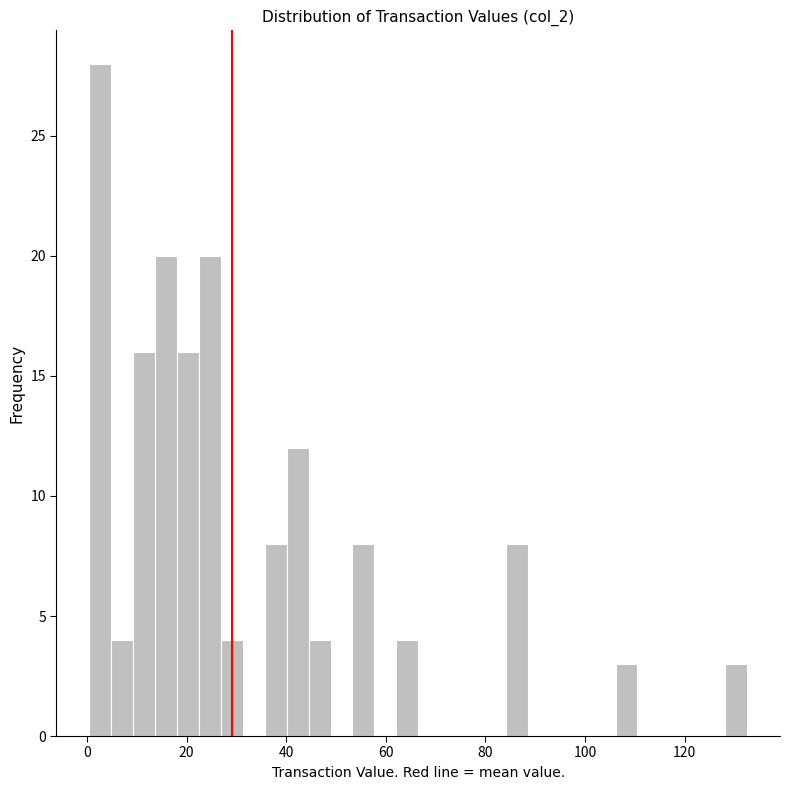

Read against the x-axis, roughly where is the centre of the tallest bar?

2